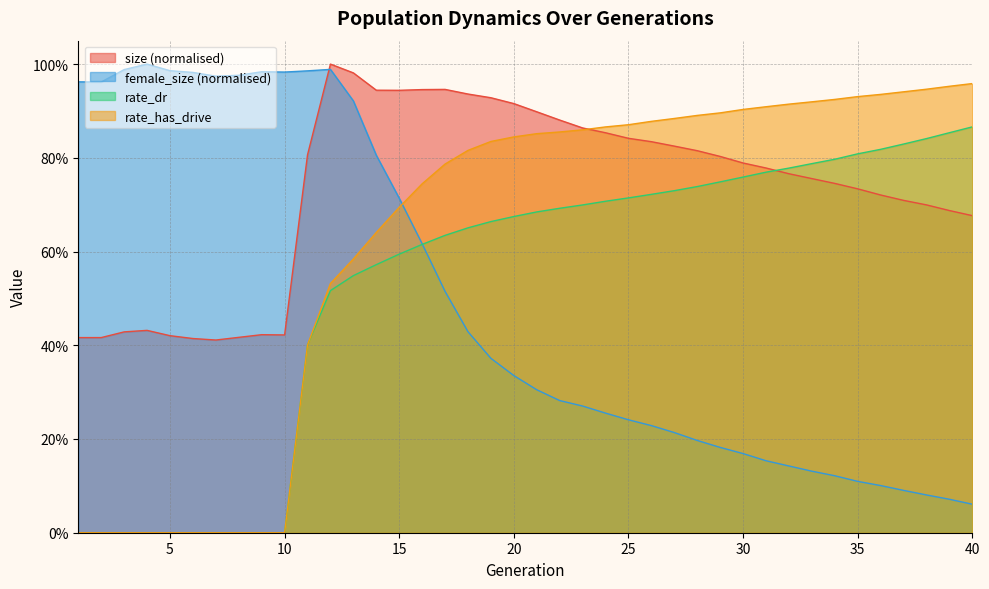

Where is rate_has_drive nearest to the value 0?

1